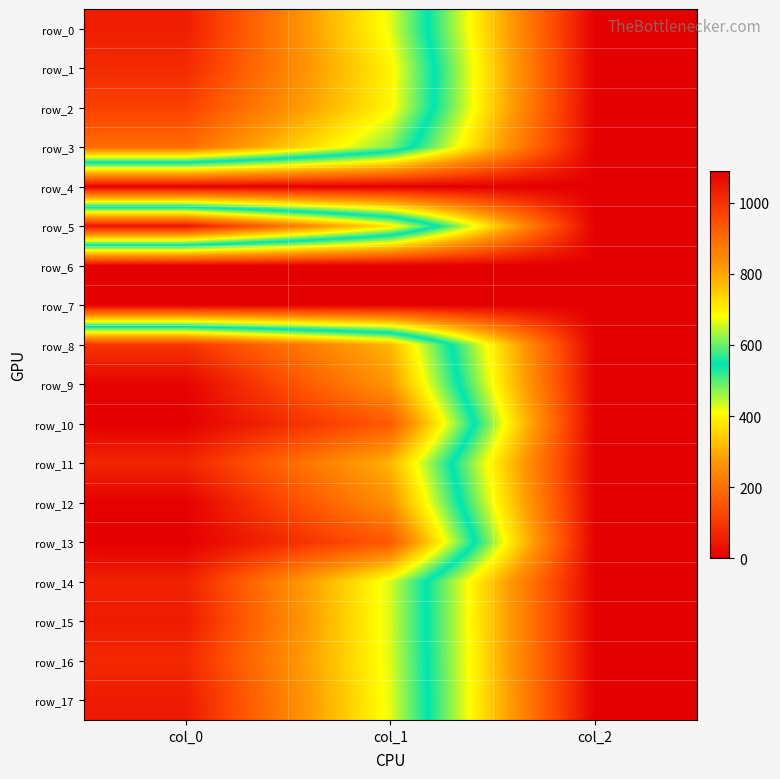

At col_2, list the series in order from smallest to largest.

row_4, row_6, row_7, row_0, row_1, row_2, row_3, row_5, row_8, row_9, row_10, row_11, row_12, row_13, row_14, row_15, row_16, row_17